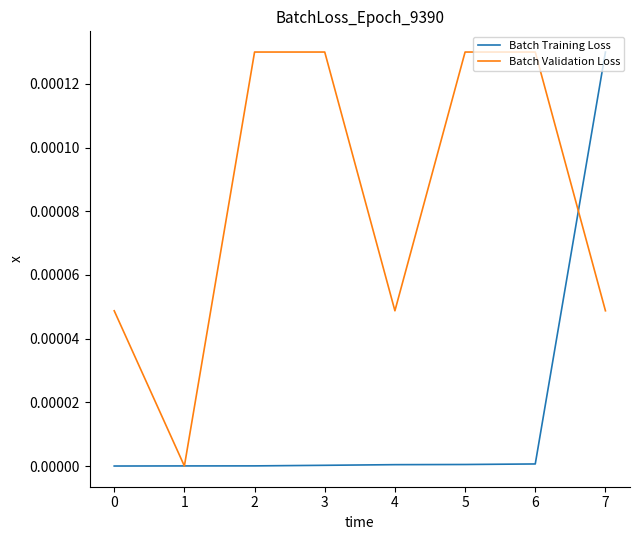

At which category is the sum across all series the highest?

7